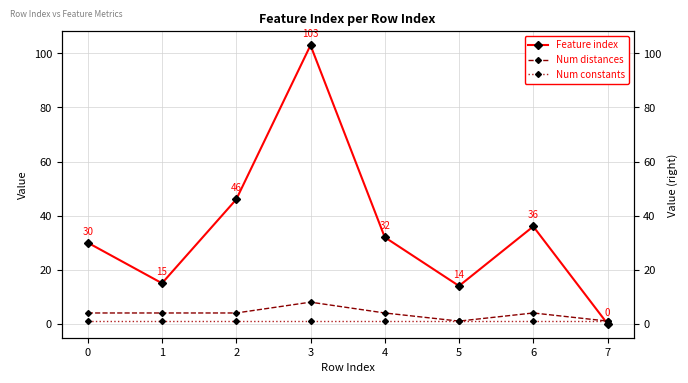

True or false: Feature index has a value of 158 at 3.

False